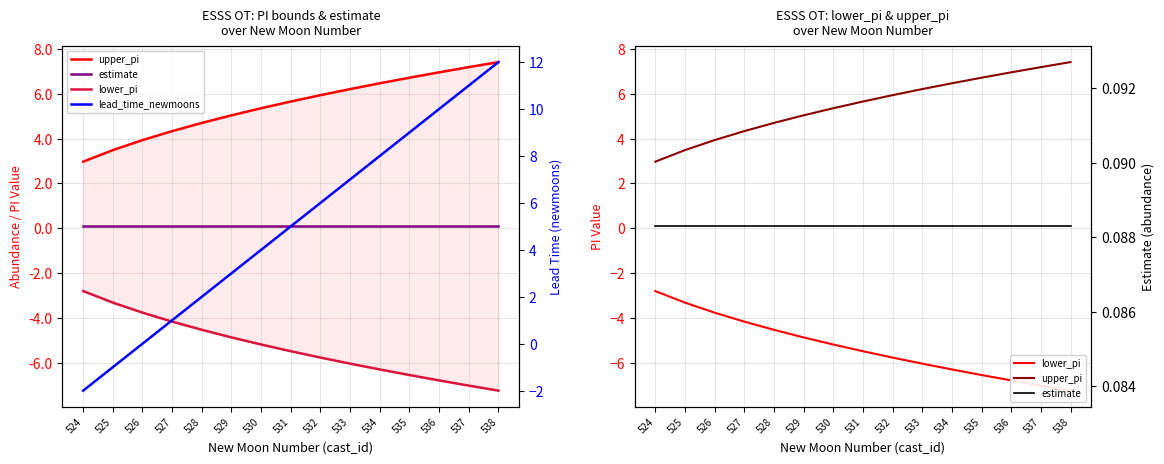

At how many categories does at least one series exceed -5?

15